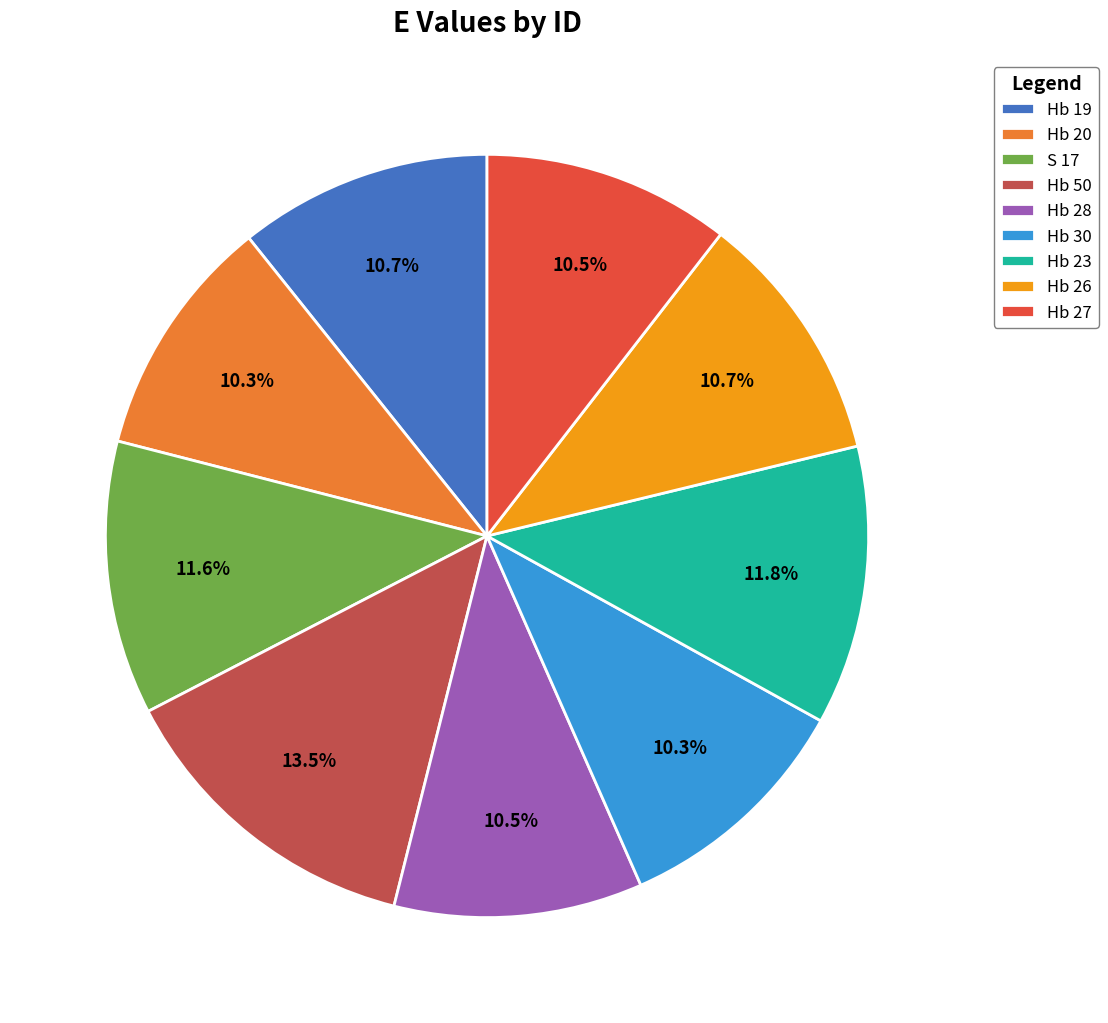

True or false: Hb 27 accounts for 5% of the total.

False